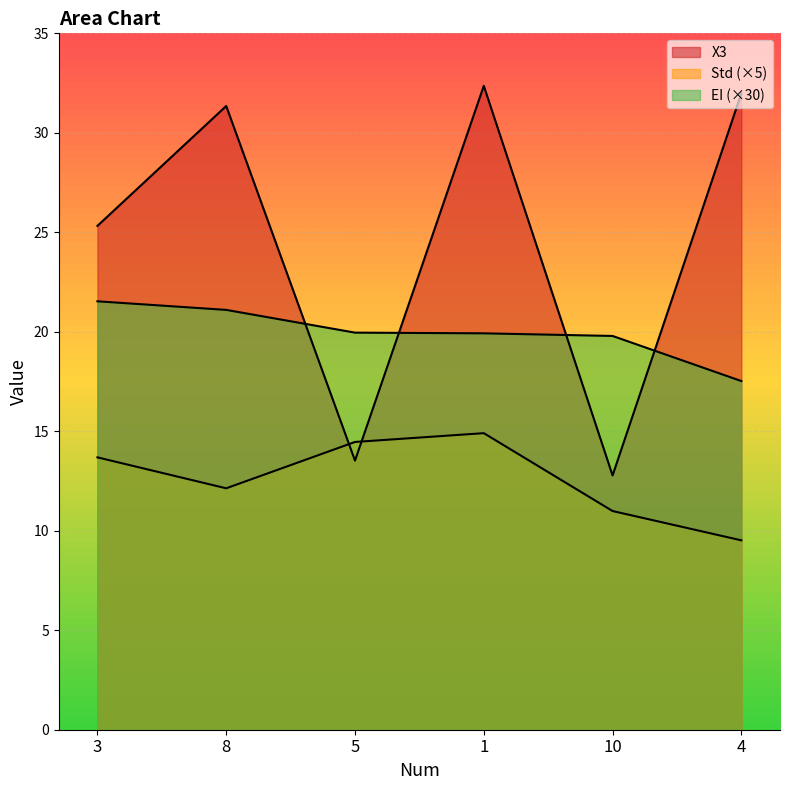

What is the label of the 6th point from the right?

3